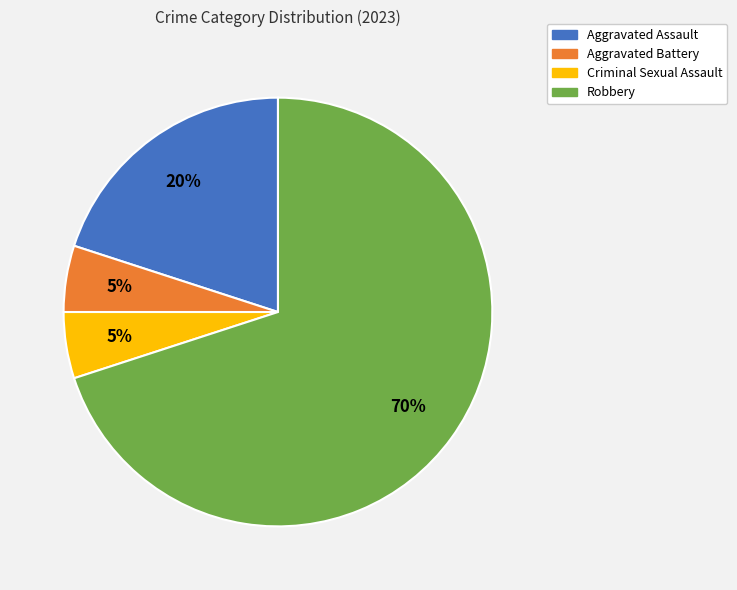

To the nearest percent, what is the difference between the largest and smallest slice percentages?

65%